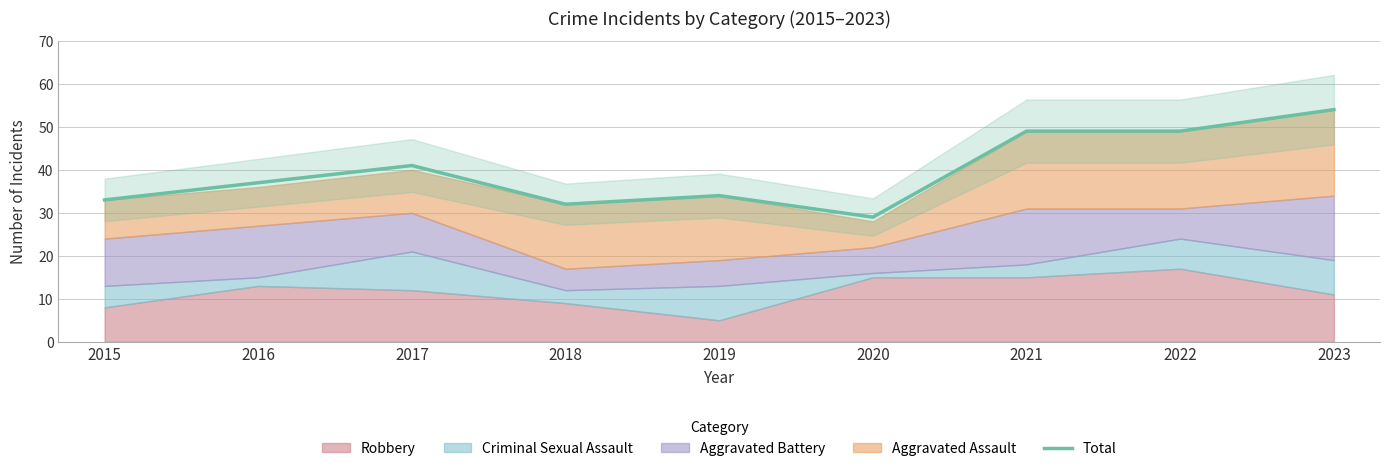

Approximately how many times larger is the value at 2023 compared to 2016?

1.5